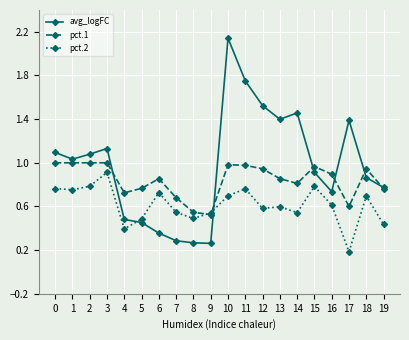

True or false: pct.1 has more than 2 interior local peaks.

True